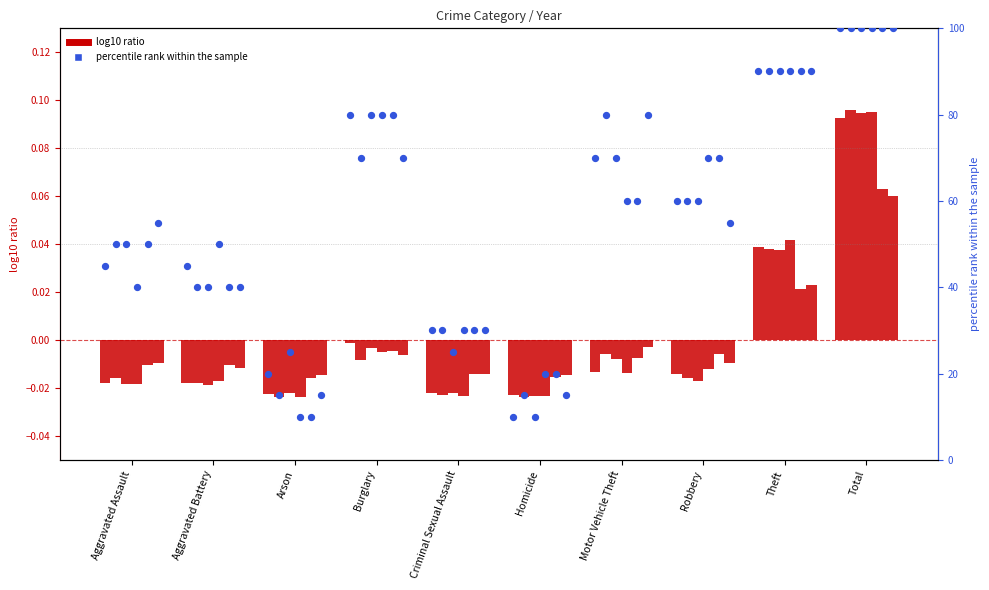

Is the value of 2015 at Robbery greater than the value of 2016 at Burglary?

No